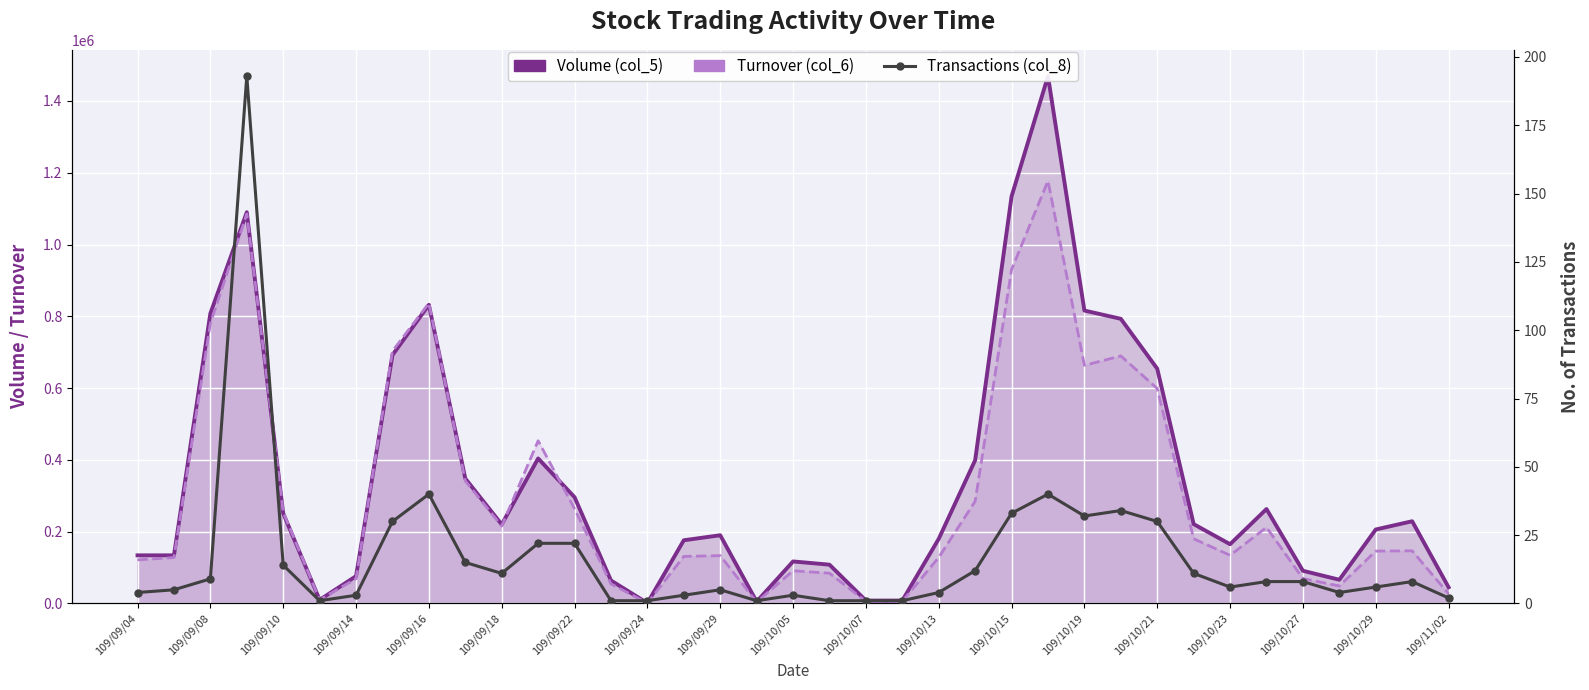

Between 109/09/14 and 109/09/16, which series saw the biggest shift?

Turnover (col_6)